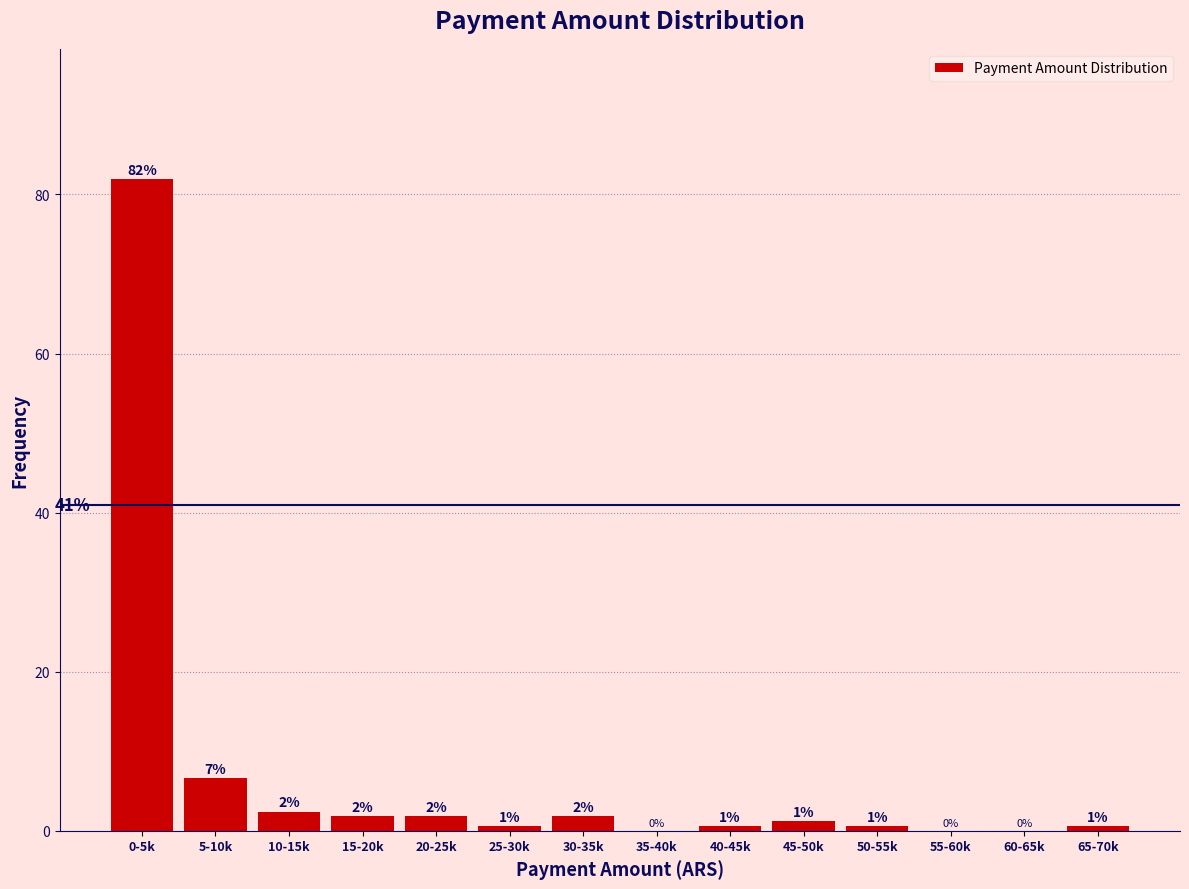

Are the bars horizontal?

No